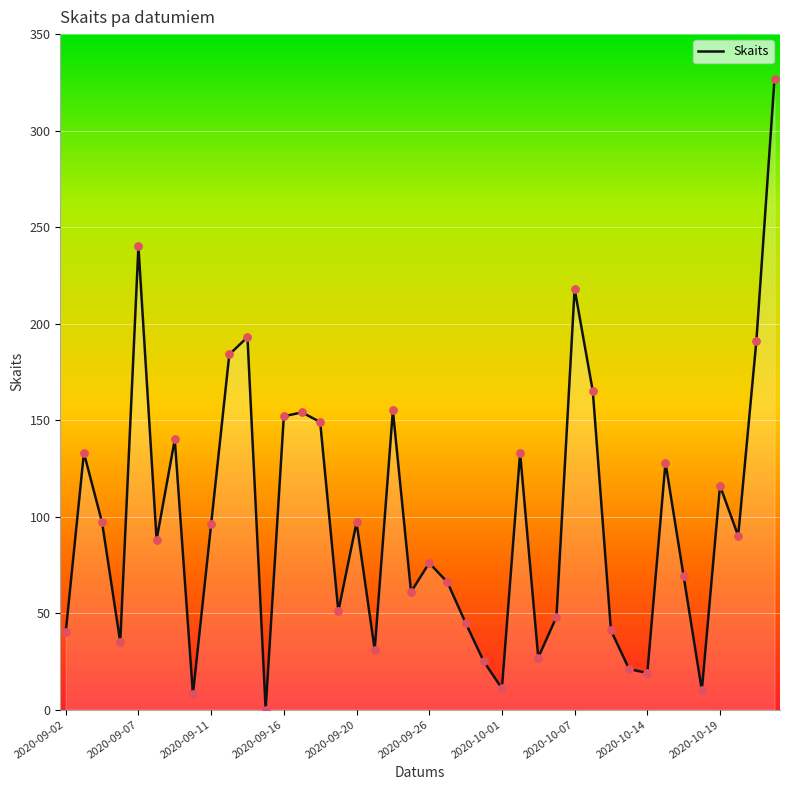

What is the difference between the maximum and minimum values?

327